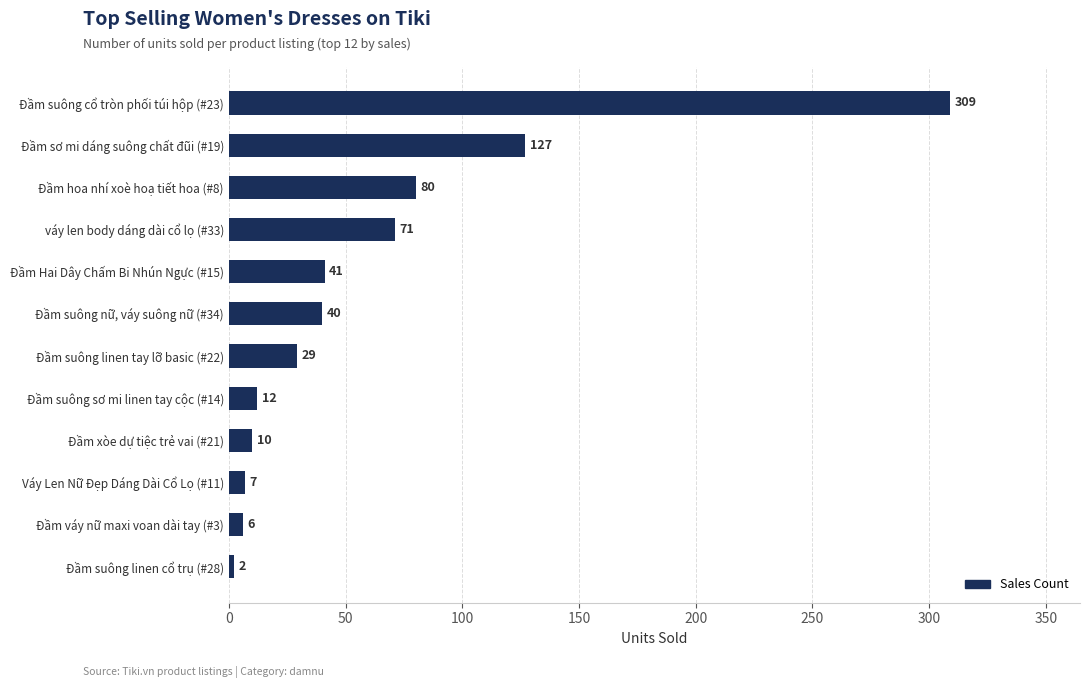

What is the difference between the second highest and minimum values?

125